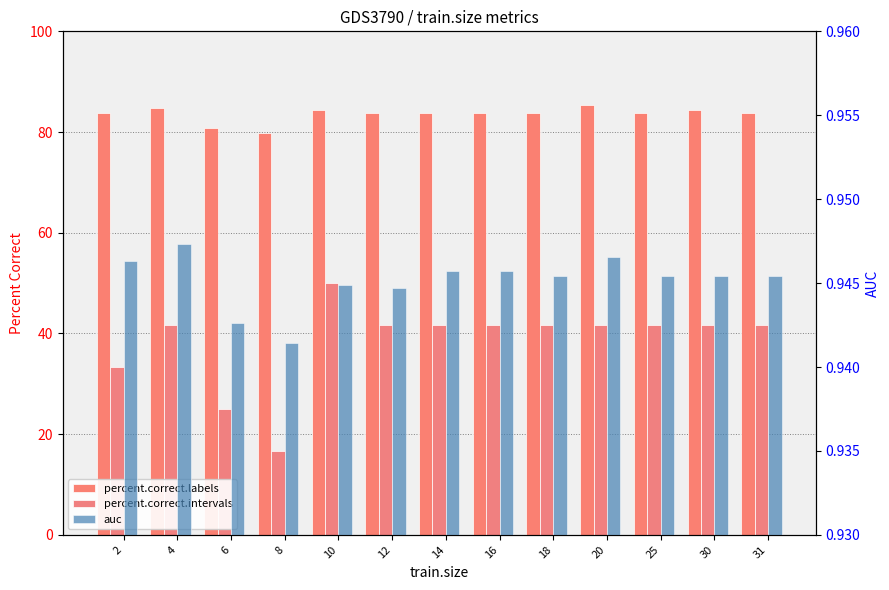

Reading left to right, transcribe all the data shown in this chart.

percent.correct.labels: 2=83.8	4=84.8	6=80.8	8=79.8	10=84.3	12=83.8	14=83.8	16=83.8	18=83.8	20=85.4	25=83.8	30=84.3	31=83.8
percent.correct.intervals: 2=33.3	4=41.7	6=25.0	8=16.7	10=50.0	12=41.7	14=41.7	16=41.7	18=41.7	20=41.7	25=41.7	30=41.7	31=41.7
auc: 2=0.9	4=0.9	6=0.9	8=0.9	10=0.9	12=0.9	14=0.9	16=0.9	18=0.9	20=0.9	25=0.9	30=0.9	31=0.9